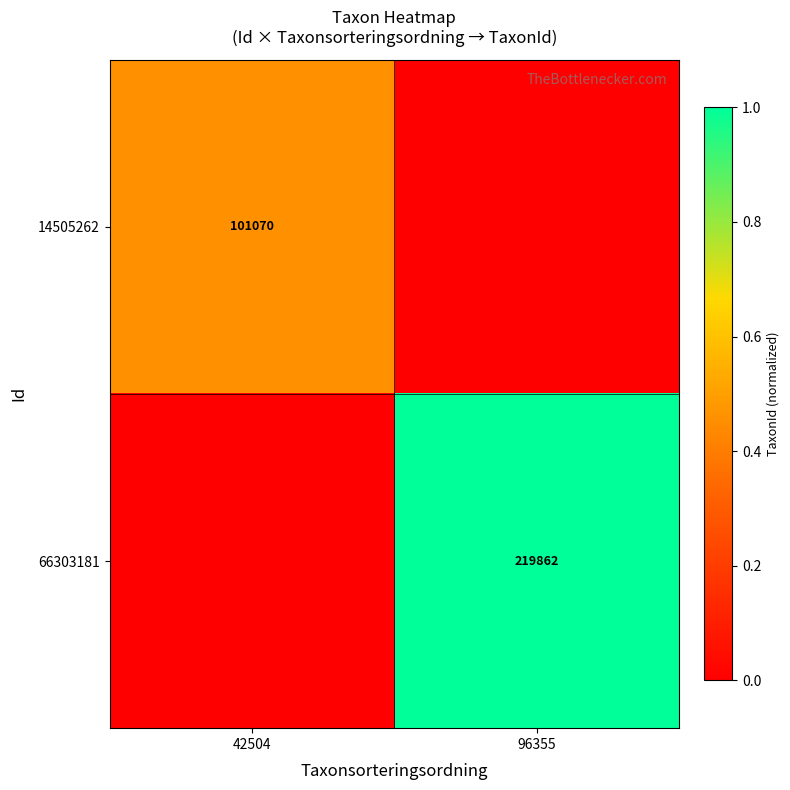

The 14505262 series shows 101070 at 42504. True or false?

True